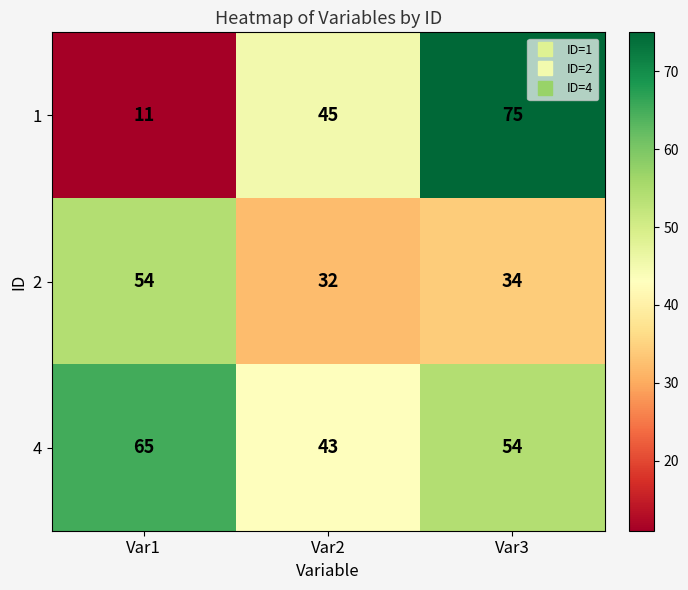

The 2 series shows 56 at Var3. True or false?

False